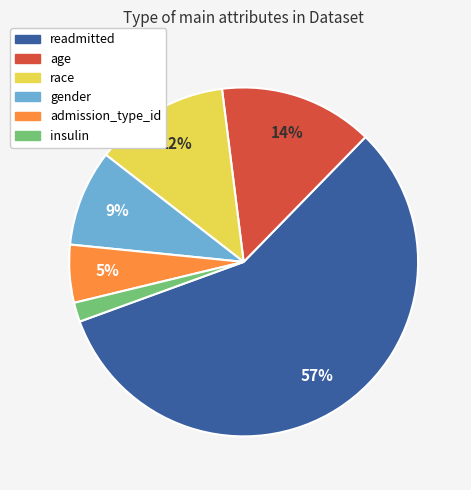

How many segments does this pie chart have?

6